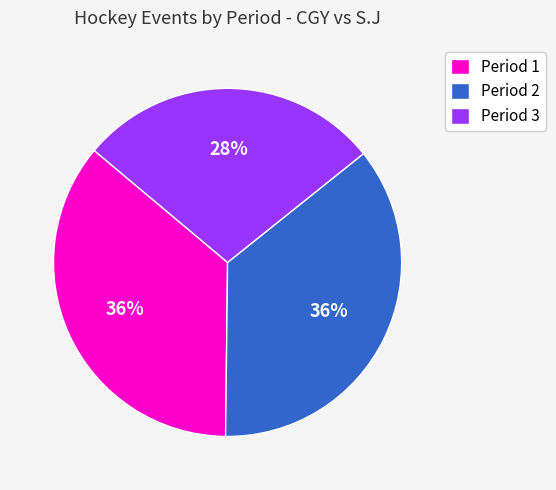

To the nearest percent, what portion does Period 1 represent?

36%